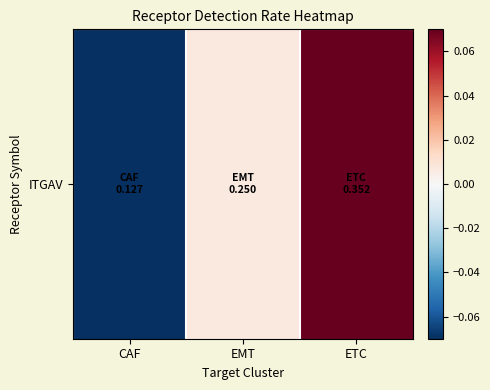

List the labels in order of value, smallest first.

CAF, EMT, ETC